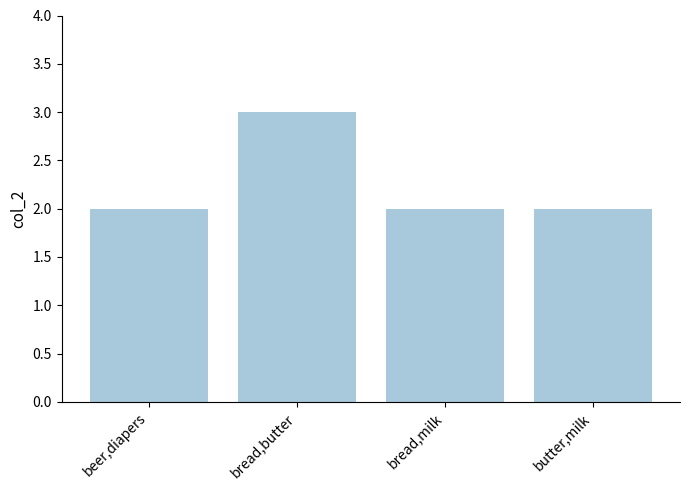

What value does the data have at bread,butter?

3